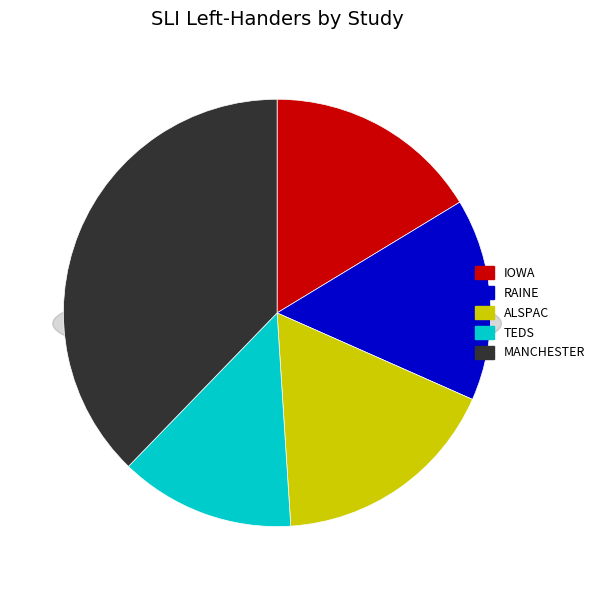

Which slice is the largest?

Manchester